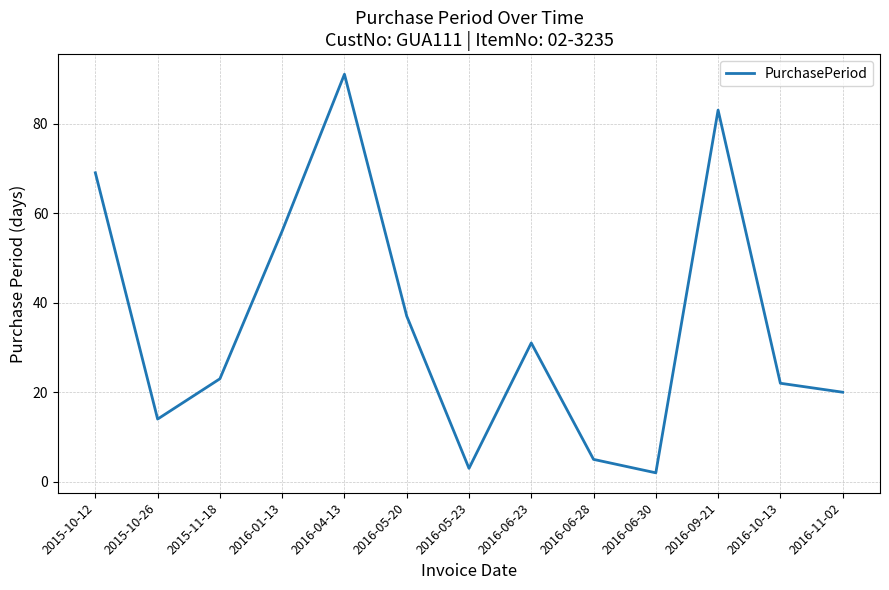

Approximately how many times larger is the value at 2016-09-21 compared to 2016-05-23?

27.7